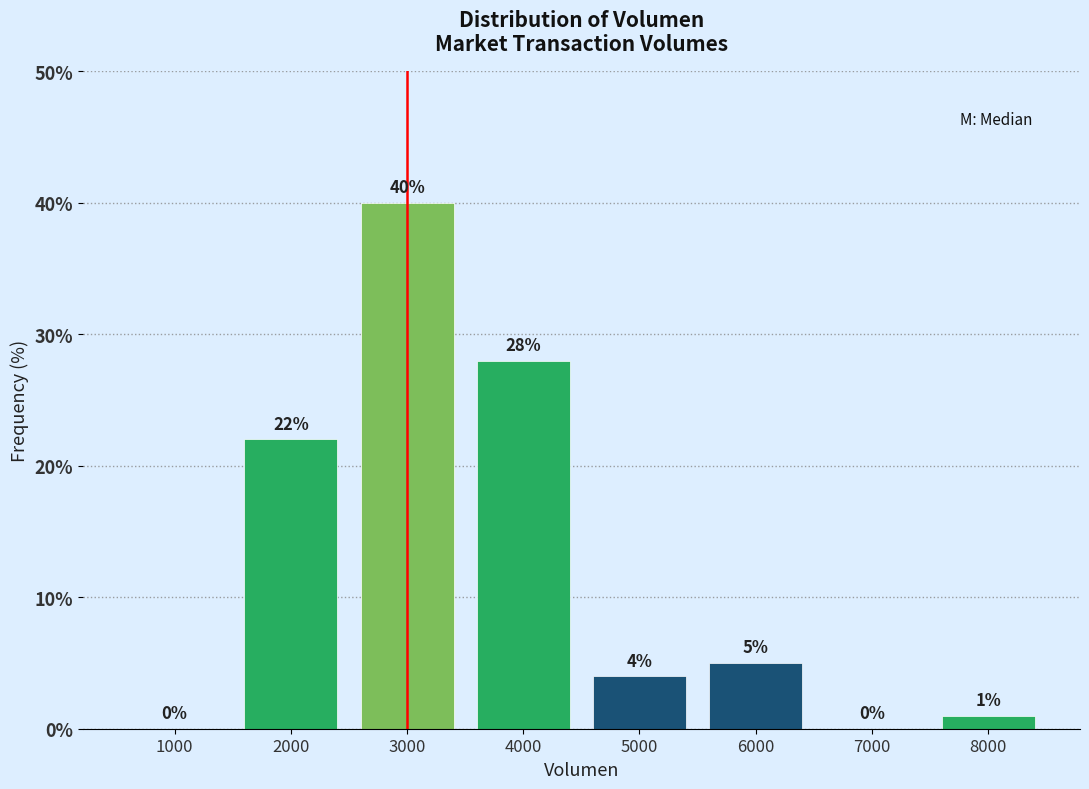

Reading left to right, list all the values displayed in this chart.

1000=0.0	2000=22.0	3000=40.0	4000=28.0	5000=4.0	6000=5.0	7000=0.0	8000=1.0